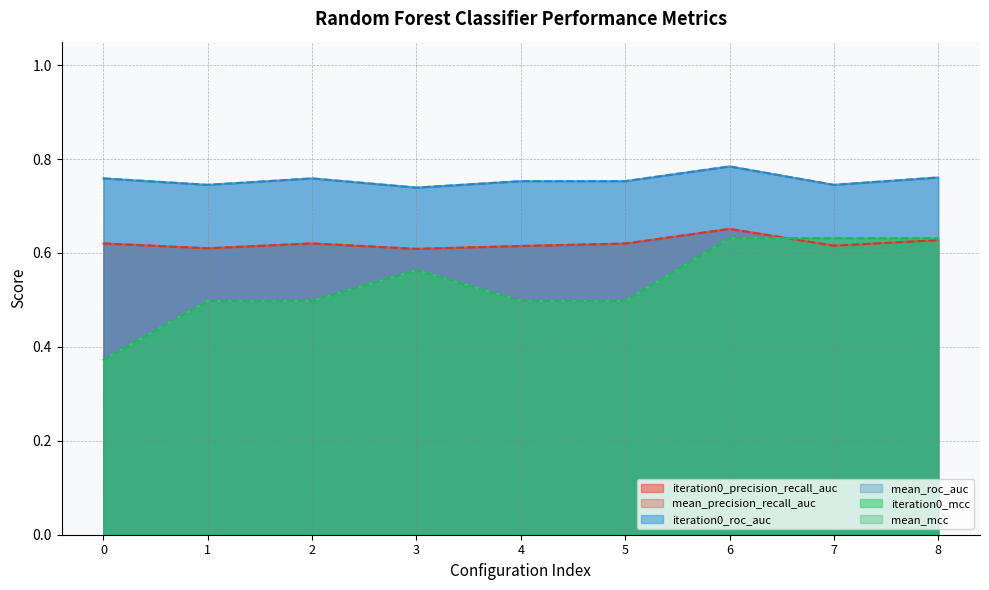

Between 3 and 4, which series saw the biggest shift?

iteration0_mcc